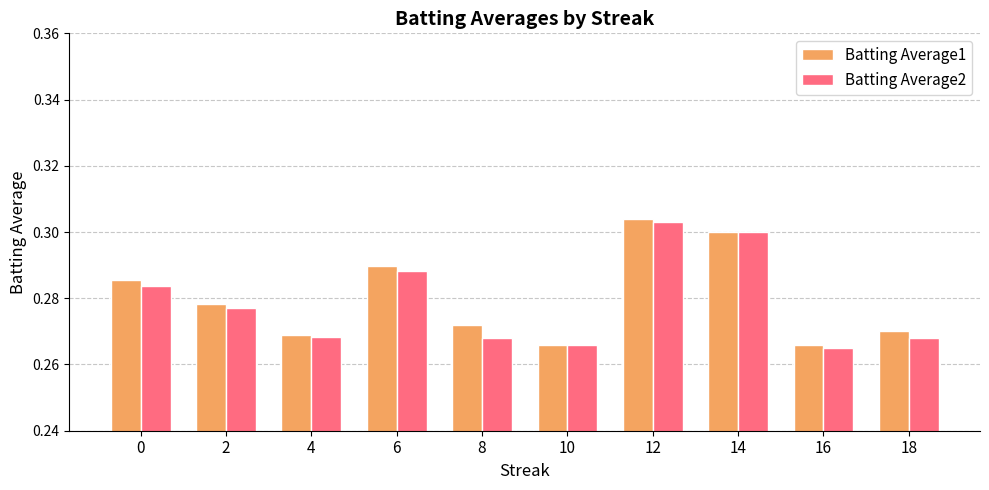

What is the total value across all series at 10?

0.5